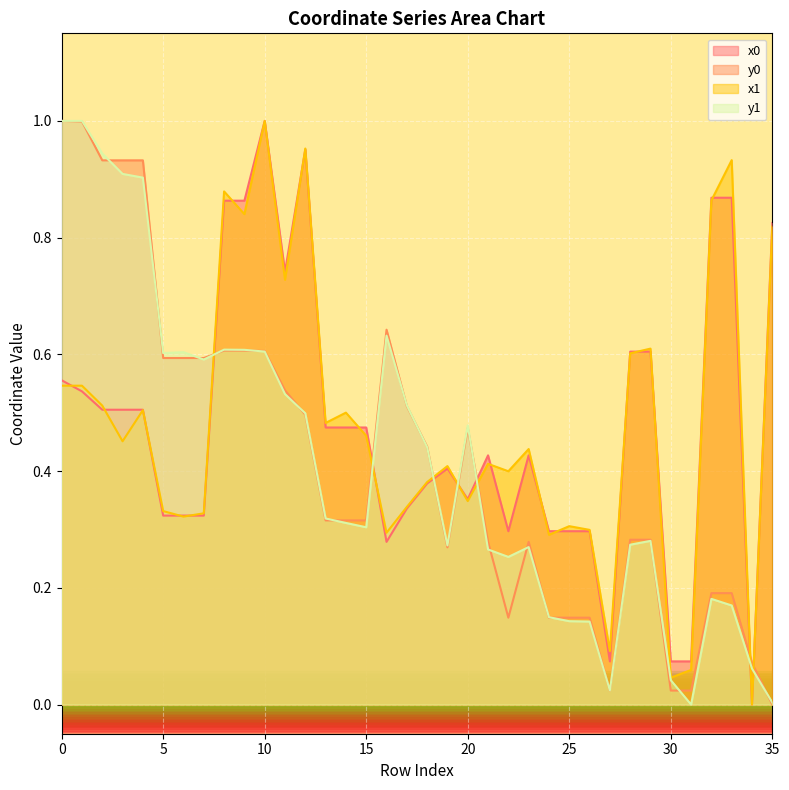

What are all the series names shown in the legend?

x0, y0, x1, y1